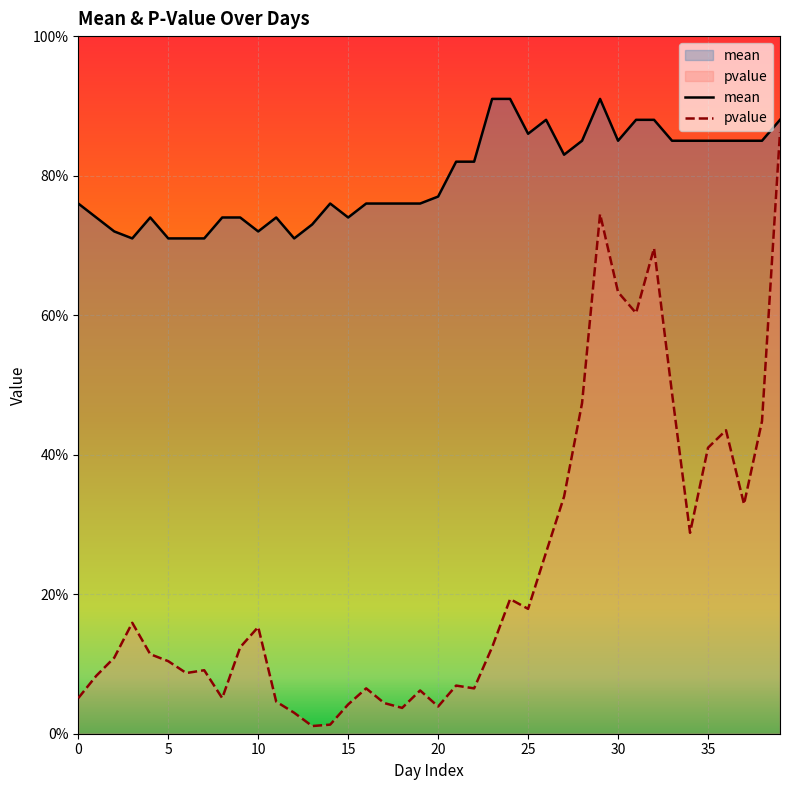

Is it true that pvalue equals 0.3 at 37?

True